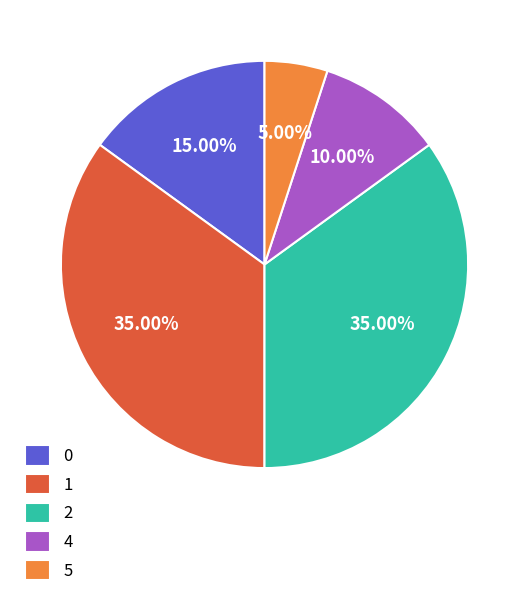

Which has a higher value, 5 or 4?

4